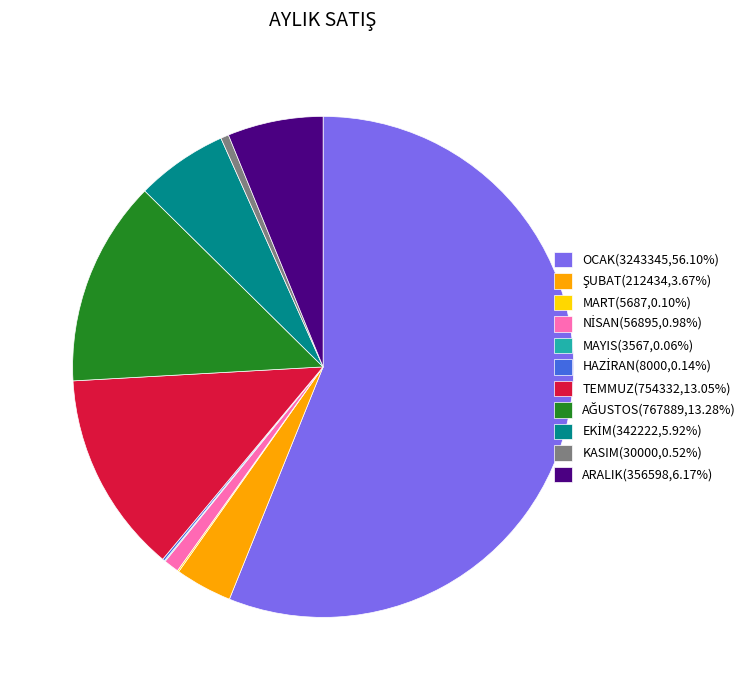

Does OCAK account for over 50% of the chart?

Yes